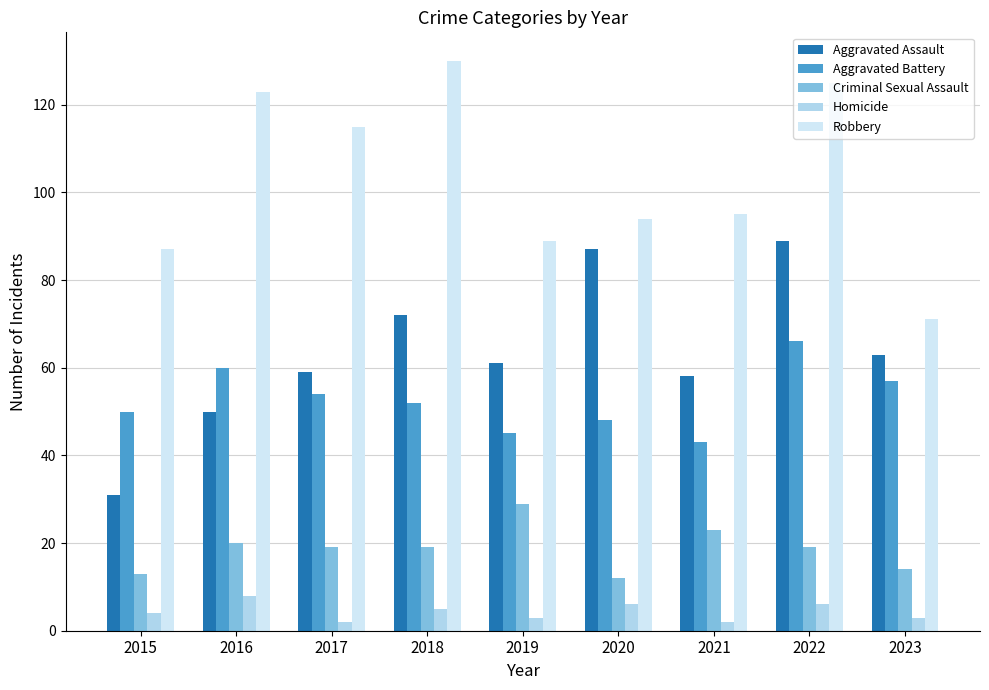

What are all the series names shown in the legend?

Aggravated Assault, Aggravated Battery, Criminal Sexual Assault, Homicide, Robbery